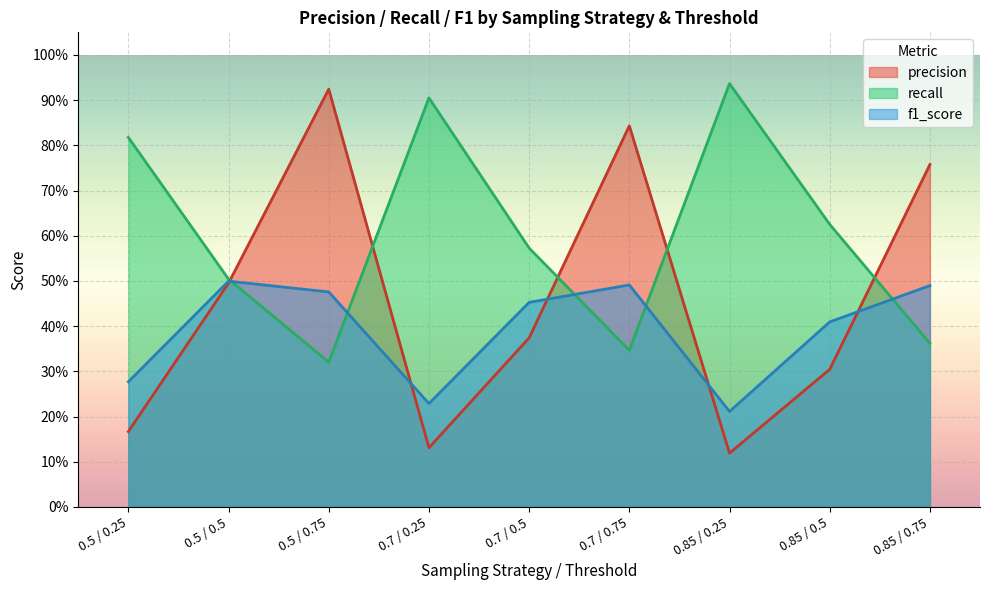

Reading right to left, what are all the values shown in this chart?

precision: 0.8	0.3	0.1	0.8	0.4	0.1	0.9	0.5	0.2
recall: 0.4	0.6	0.9	0.3	0.6	0.9	0.3	0.5	0.8
f1_score: 0.5	0.4	0.2	0.5	0.5	0.2	0.5	0.5	0.3